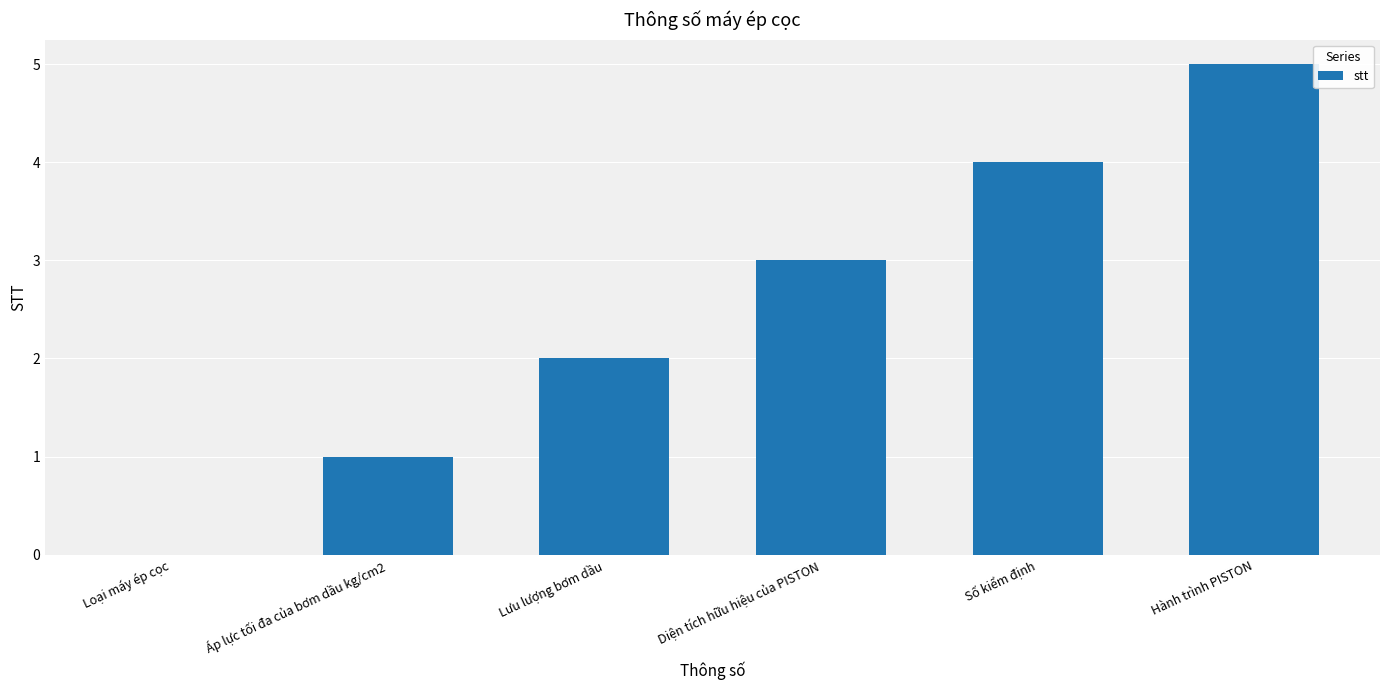

True or false: the data shows 6 at Số kiểm định.

False